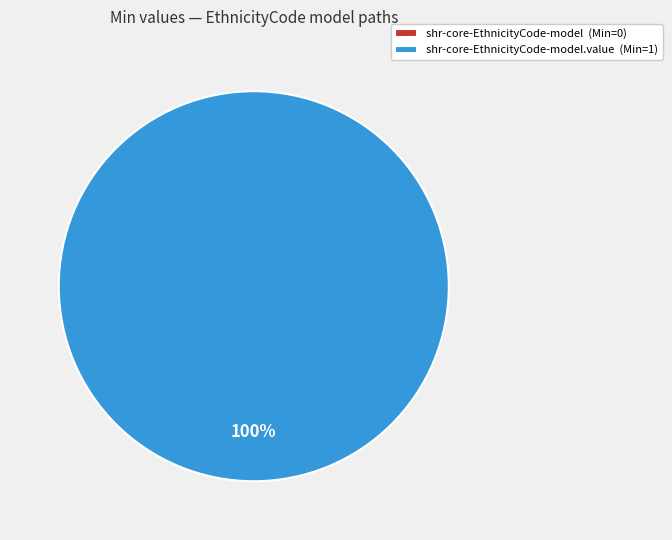

Does shr-core-EthnicityCode-model.value represent more than half of the total?

Yes